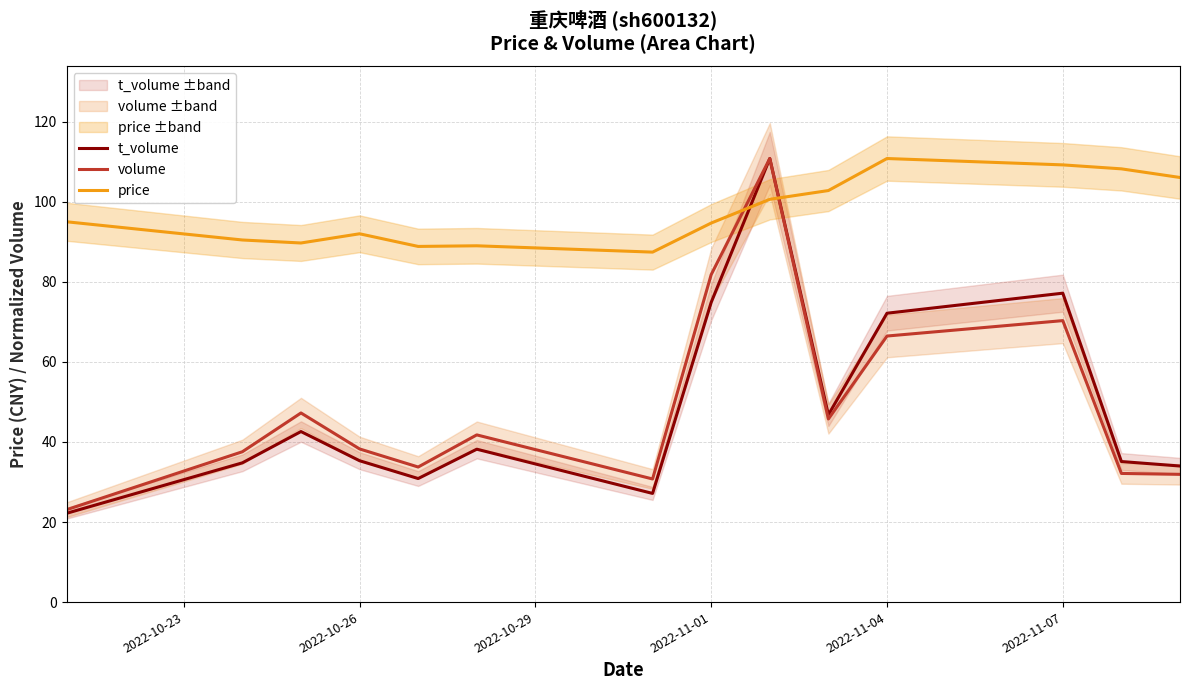

Is it true that volume equals 68.3 at 2022-10-26?

False